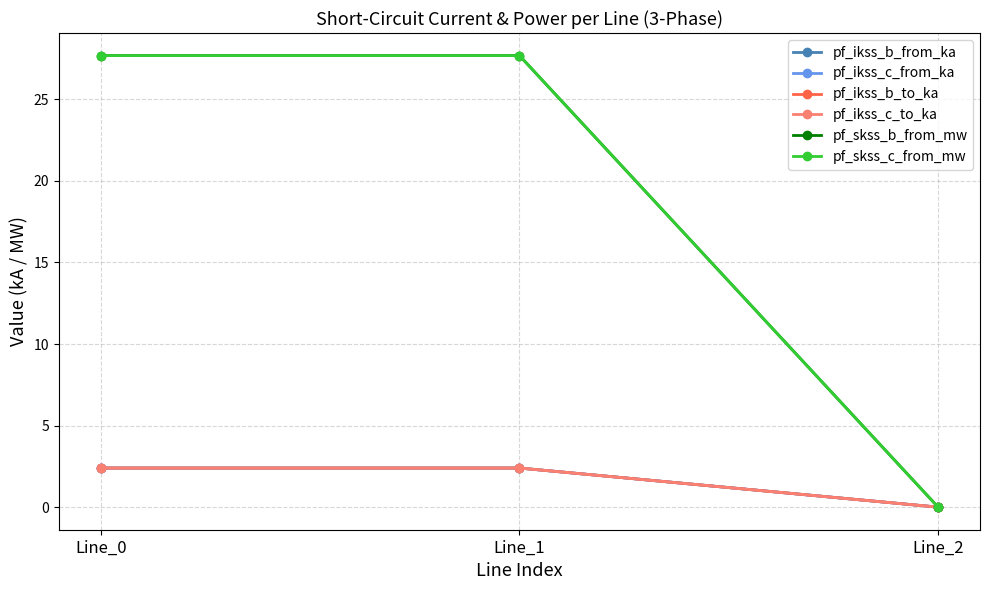

Rank the categories by pf_ikss_c_from_ka value from lowest to highest.

Line_2, Line_0, Line_1